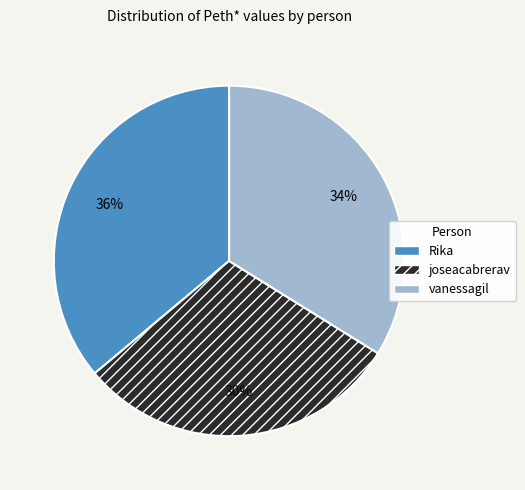

Which has a higher value, joseacabrerav or vanessagil?

vanessagil